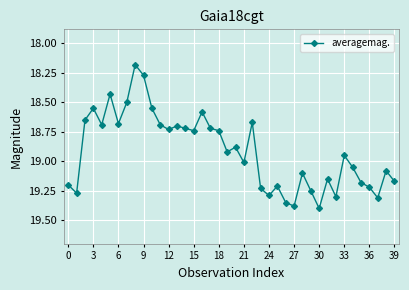

What is the difference between the maximum and minimum values?

1.2